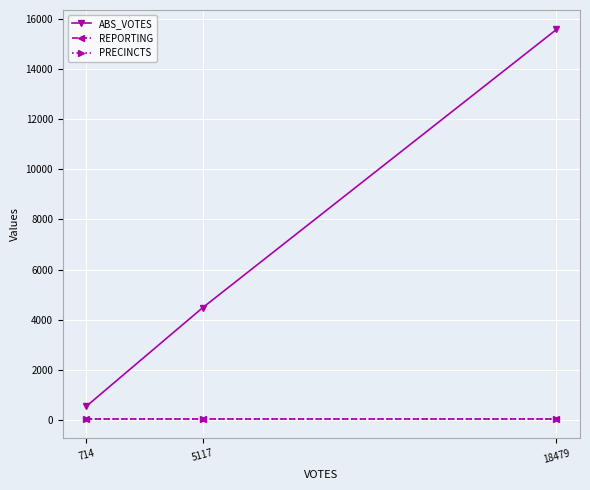

At which category does the chart reach its minimum across all series?

714